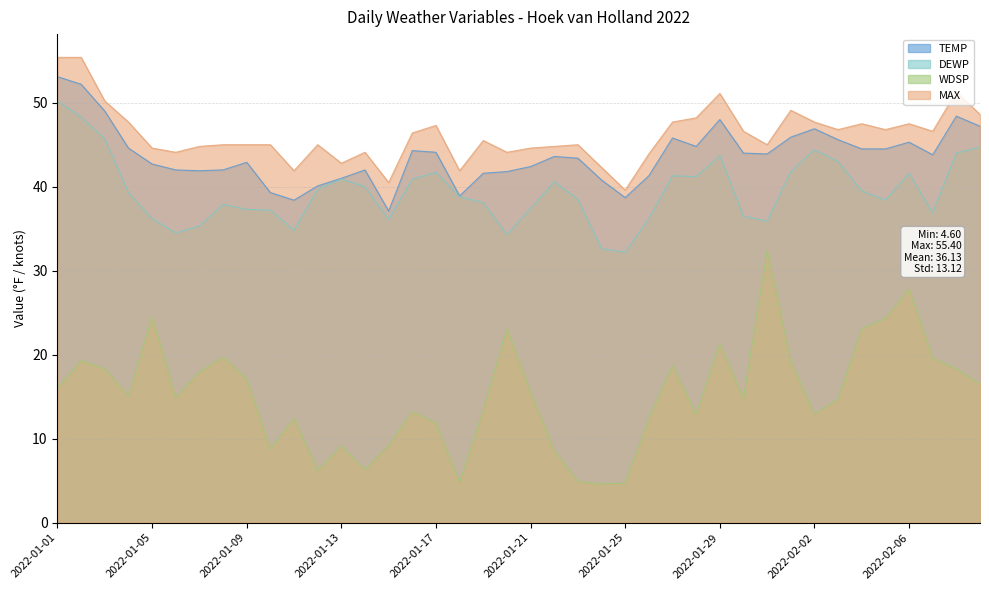

What is the minimum value for WDSP?

4.6